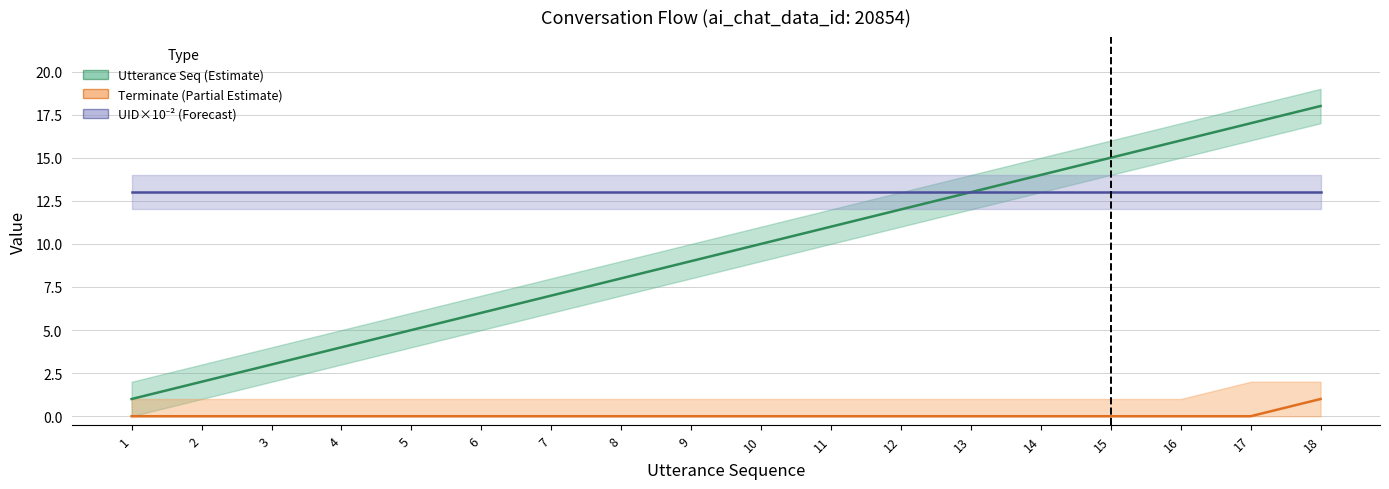

What is the value of the Utterance Seq (Estimate) point at the 10th from the left?

10